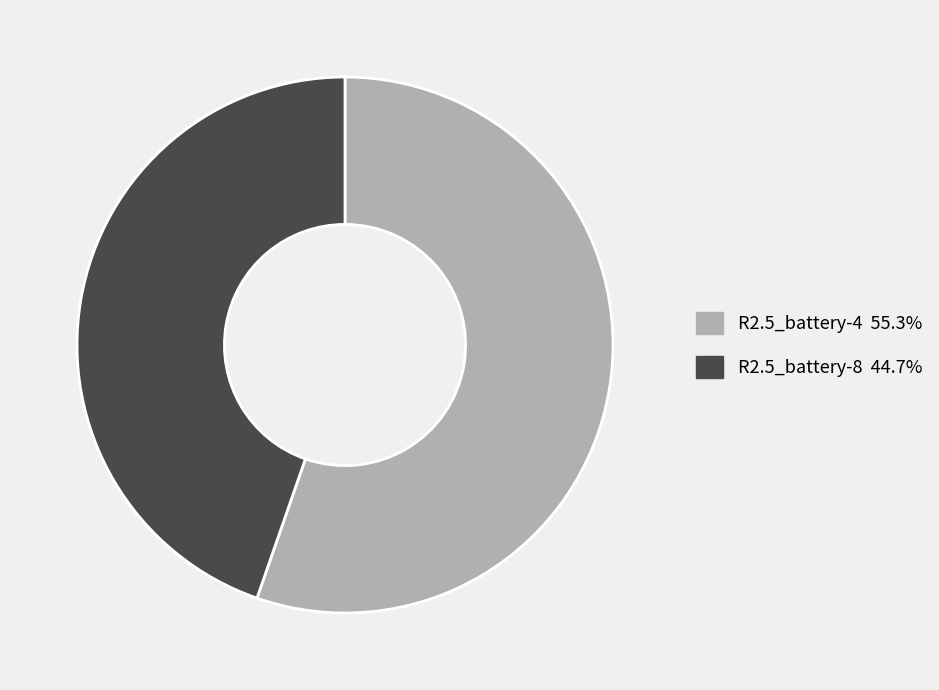

Combined, do R2.5_battery-4 and R2.5_battery-8 account for over 50%?

Yes